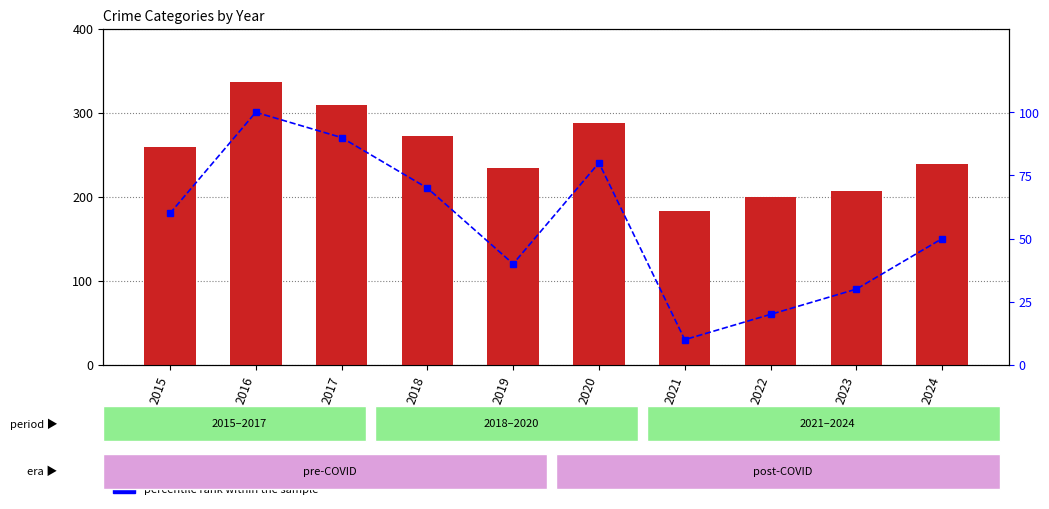

How many groups of bars are there?

10